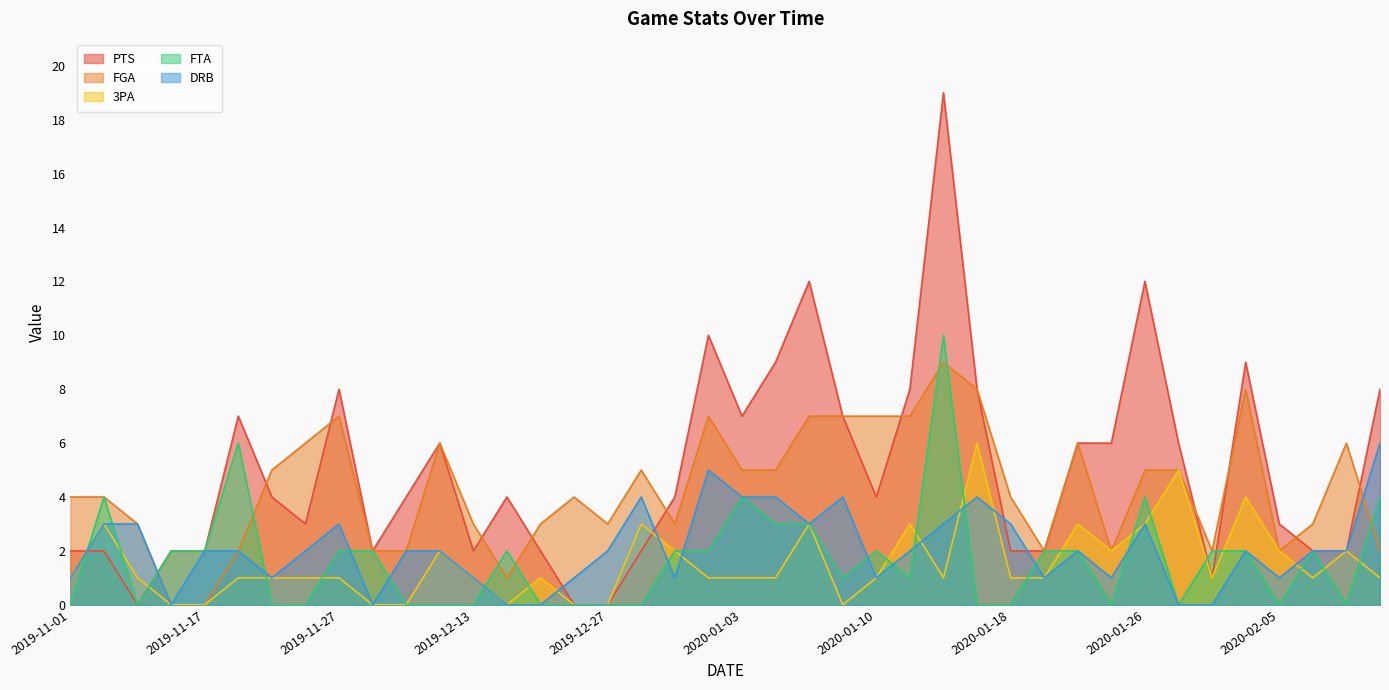

Count the 3PA values in the range 1 to 2.

23